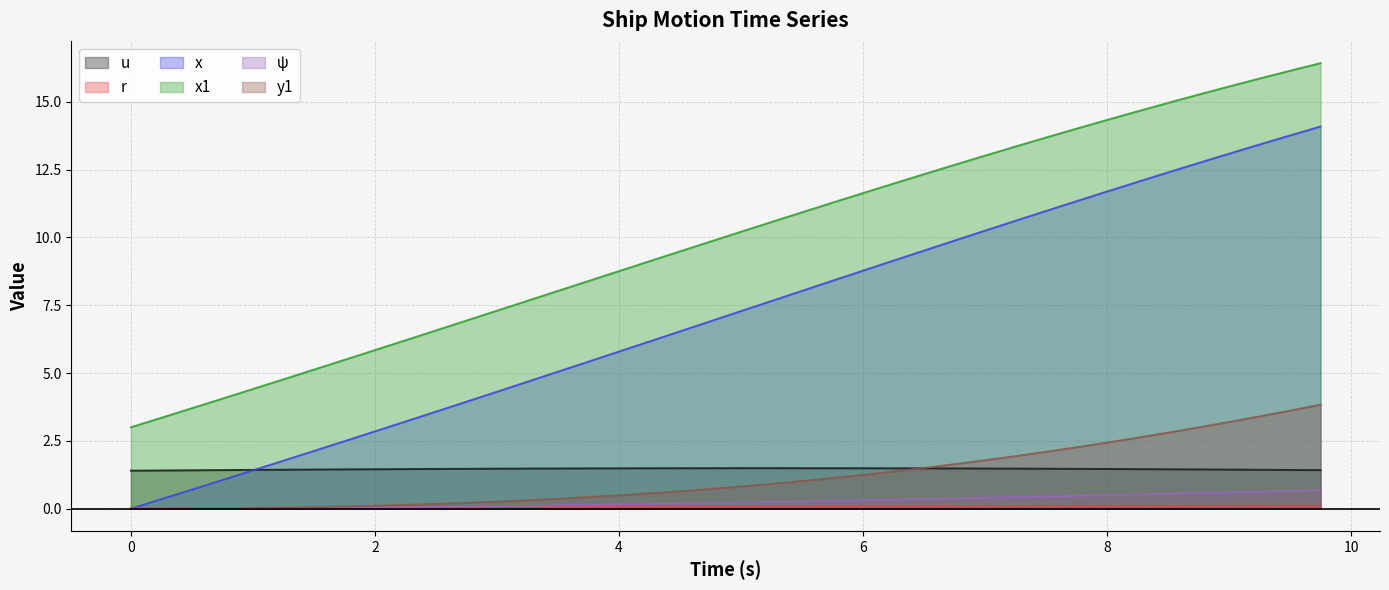

At how many categories does at least one series exceed 8?

26